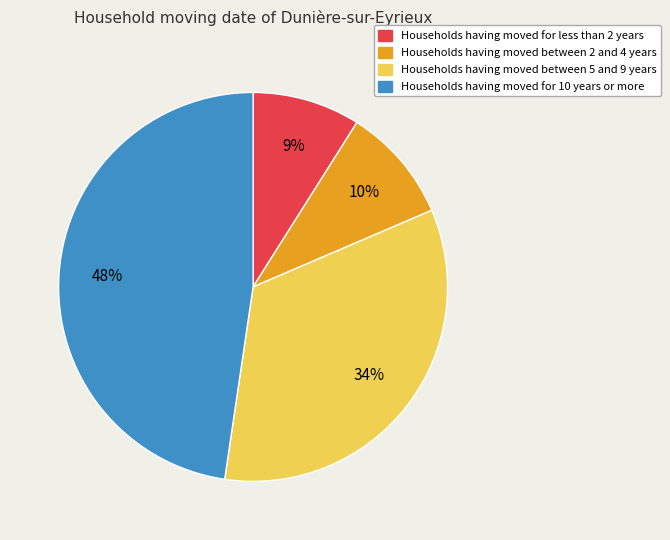

To the nearest percent, what is the difference between the largest and smallest slice percentages?

39%